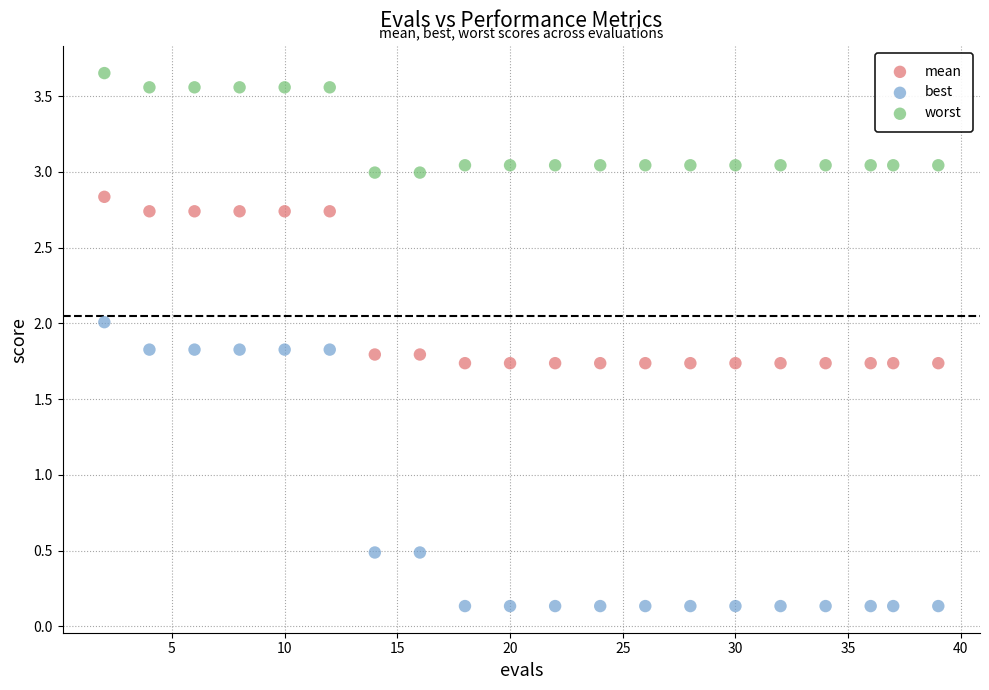

Which series reaches the minimum Y coordinate?

best